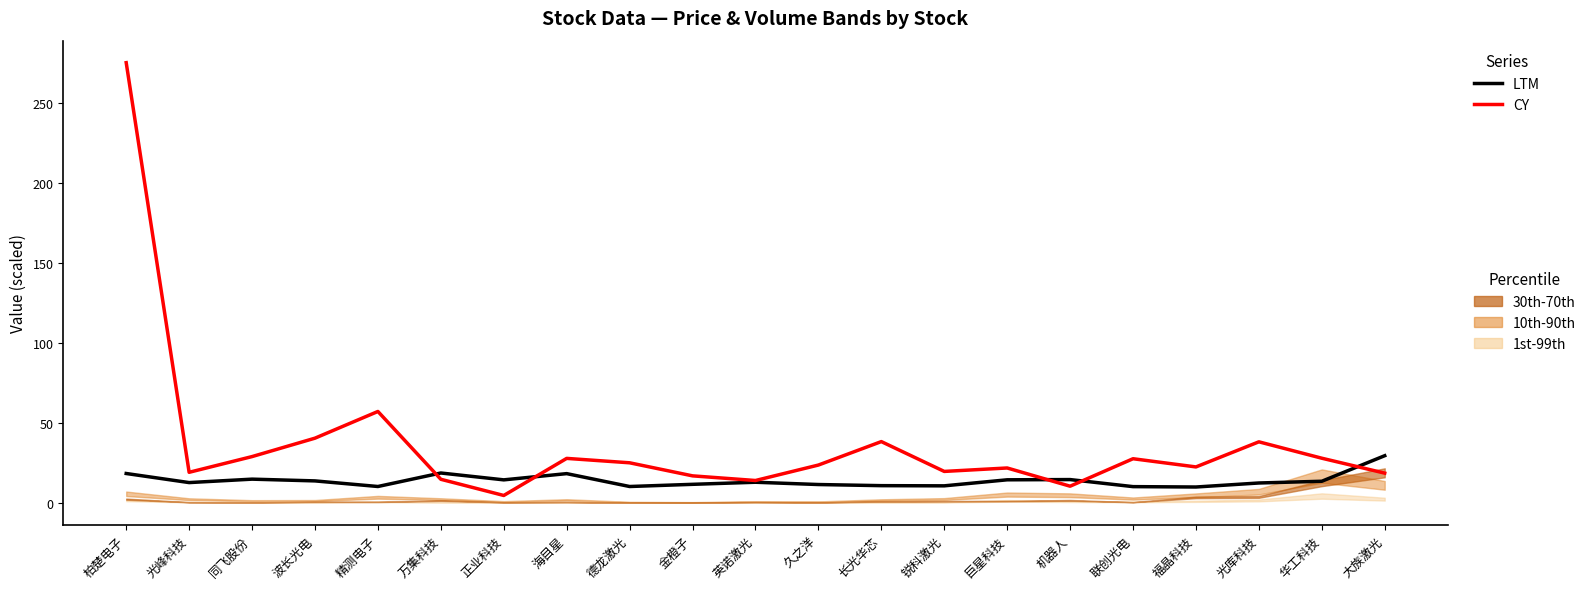

Which series has the widest spread of values?

CY